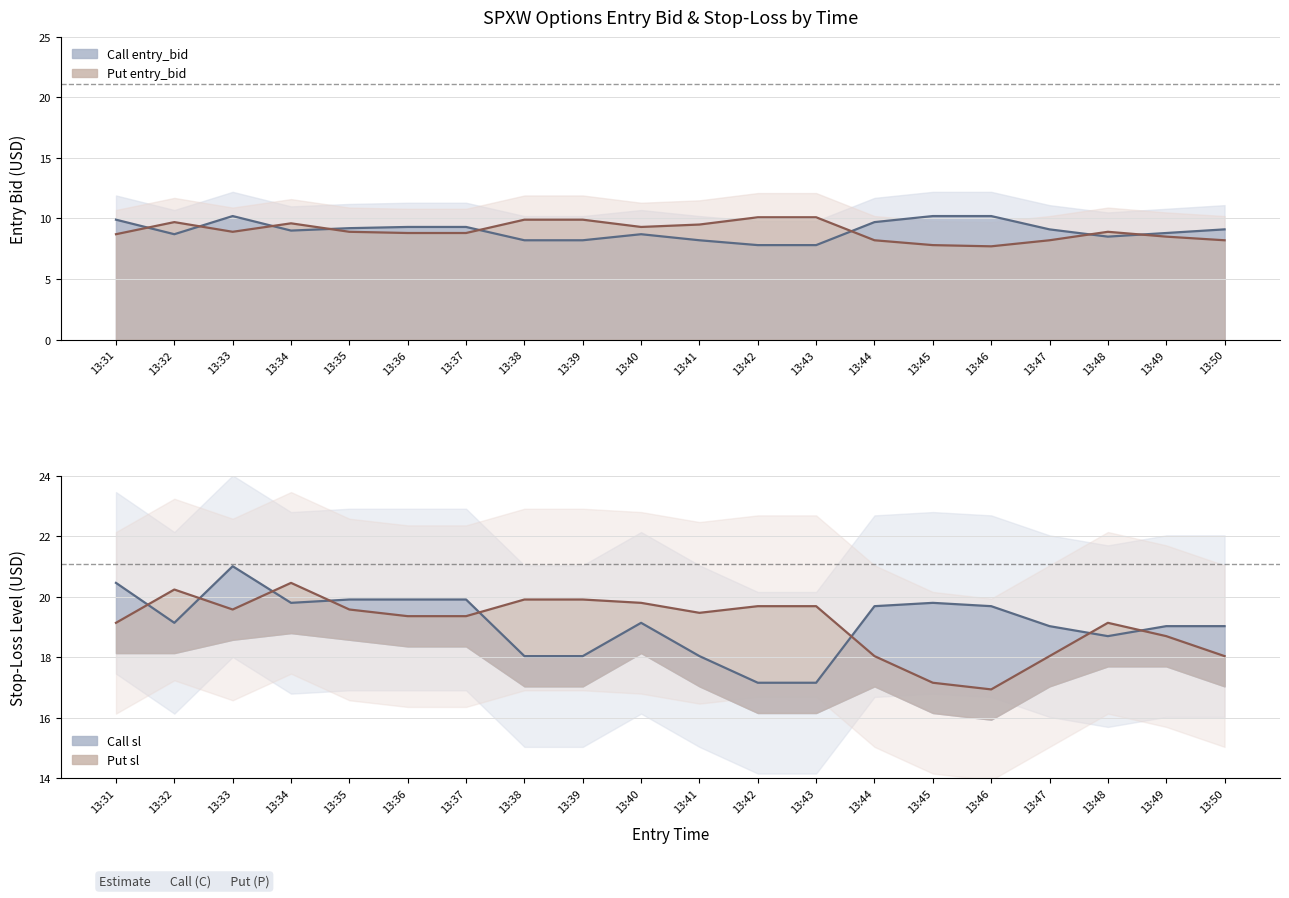

What is the average value of the entry_bid_P series?

9.0